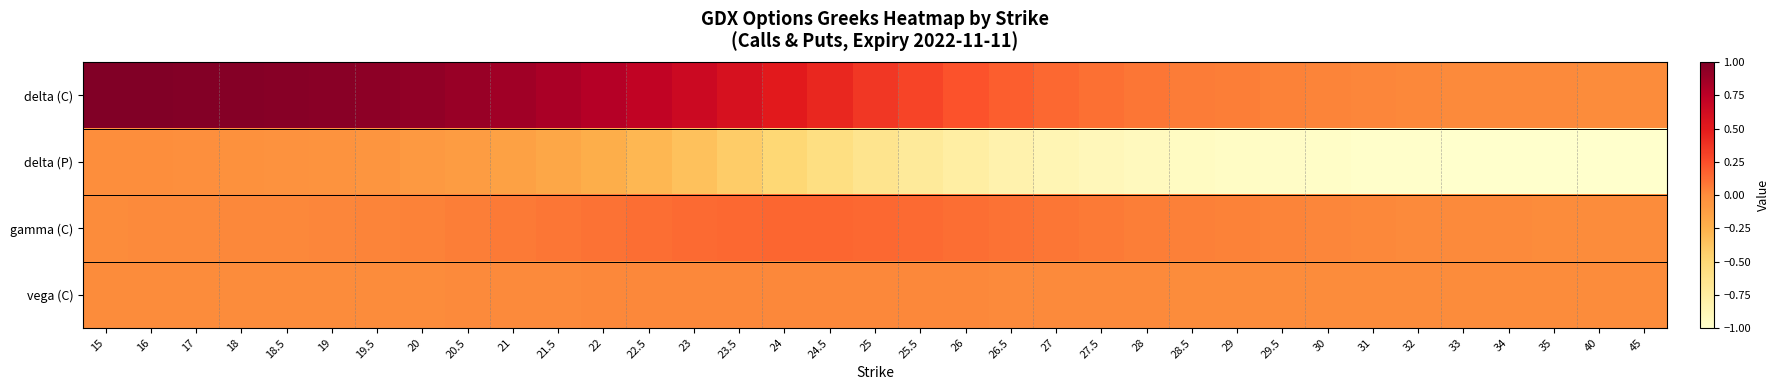

Between 20.5 and 25, which series saw the biggest shift?

delta (P)